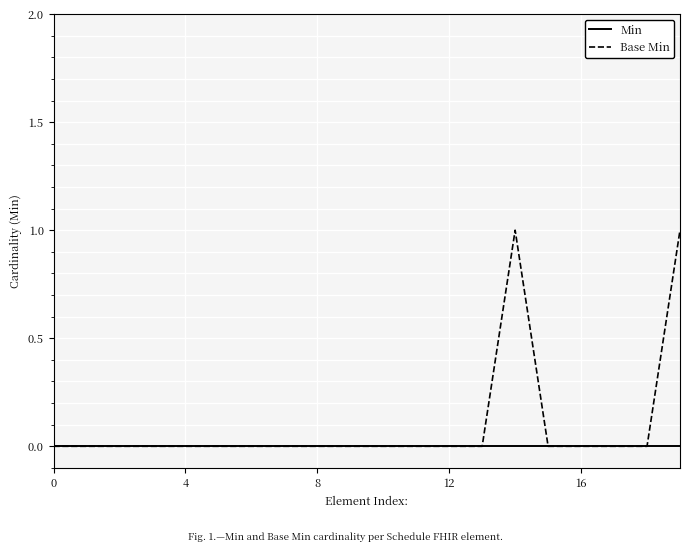

Which series has the largest total across all categories?

Base Min